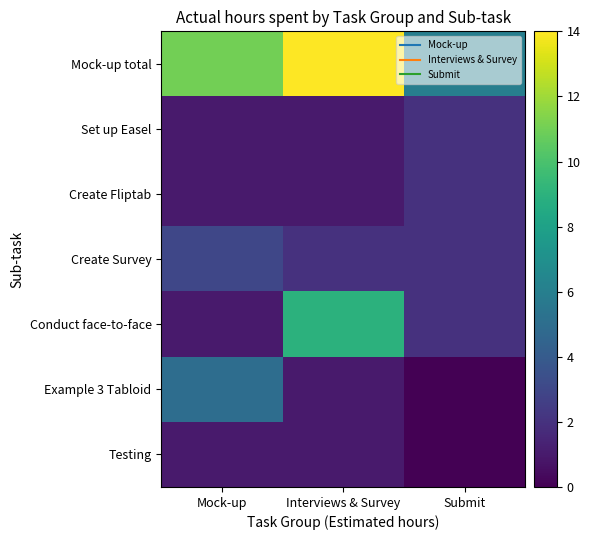

Which series has the largest range (max minus min)?

Mock-up total